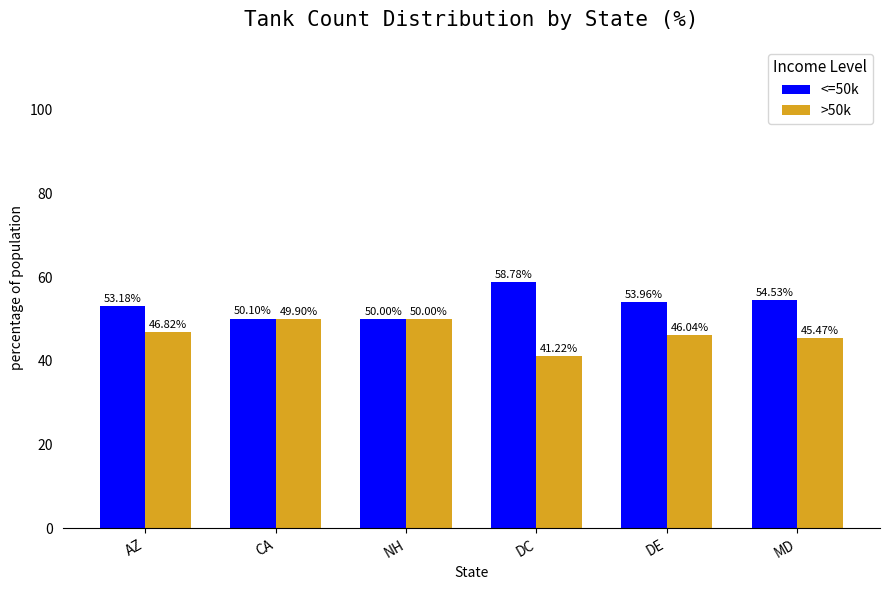

At which label is >50k closest to 45?

MD